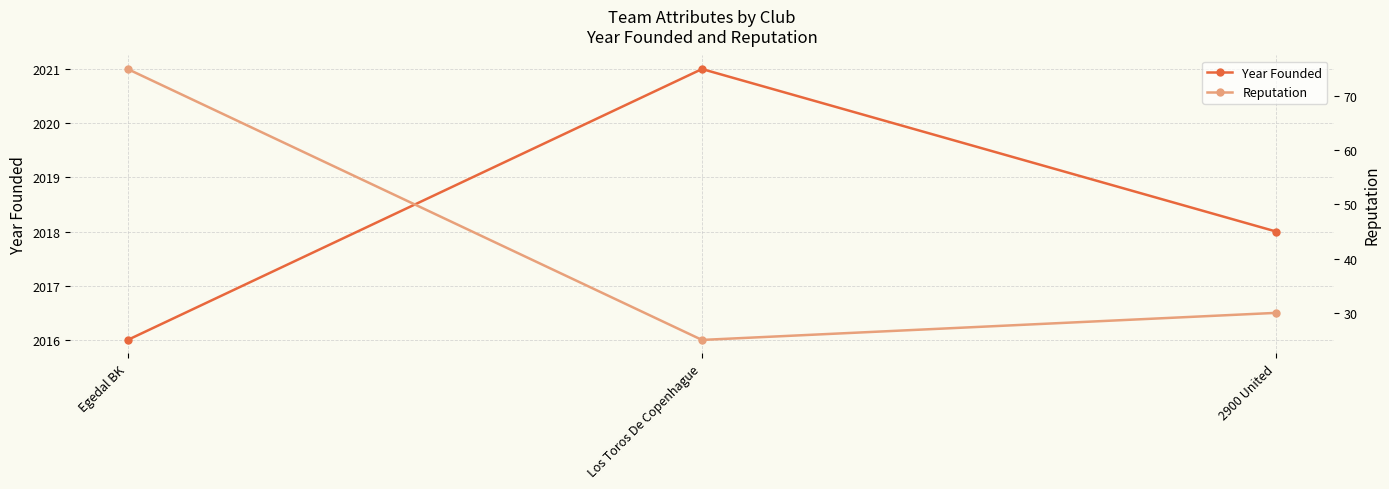

Reading left to right, list all the values displayed in this chart.

Year Founded: Egedal BK=2016	Los Toros De Copenhague=2021	2900 United=2018
Reputation: Egedal BK=75	Los Toros De Copenhague=25	2900 United=30